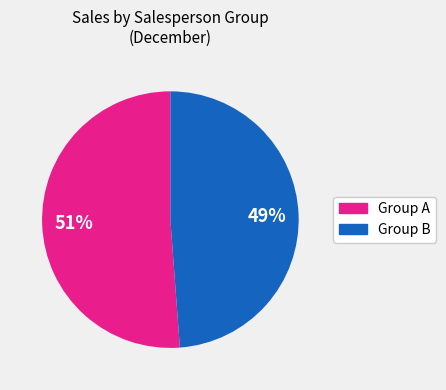

Is Group A the majority of the pie?

Yes